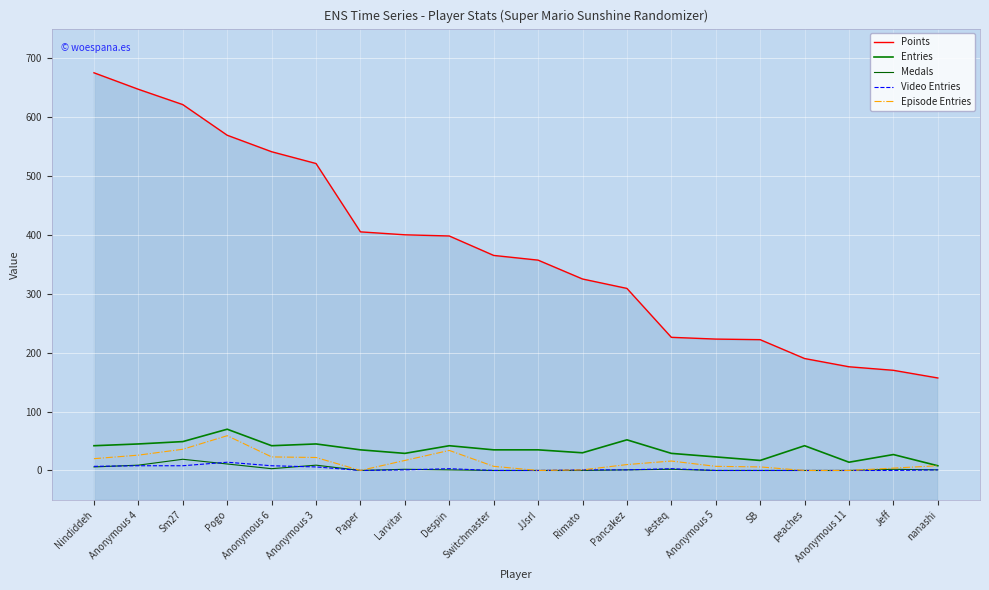

How many lines are shown in the chart?

5